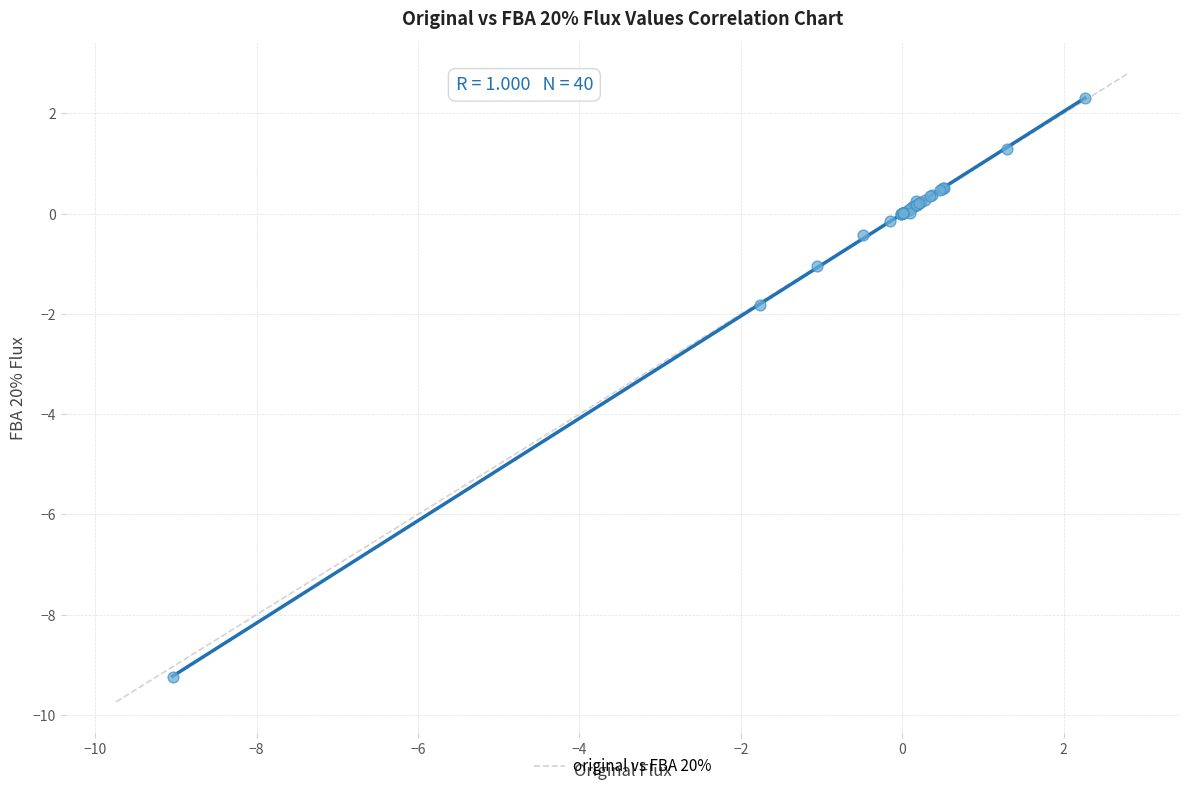

What Y value in the scatter plot is closest to -3?

-1.8